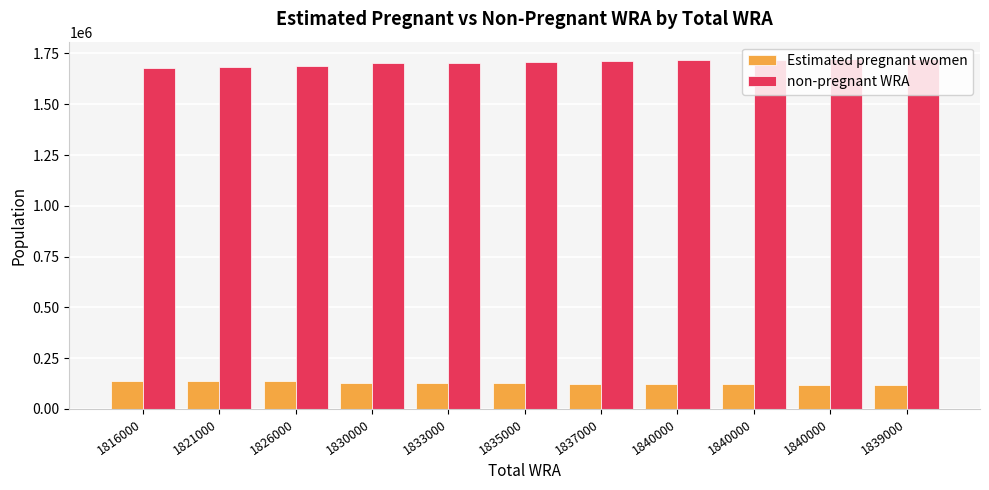

How many series are shown in this chart?

2